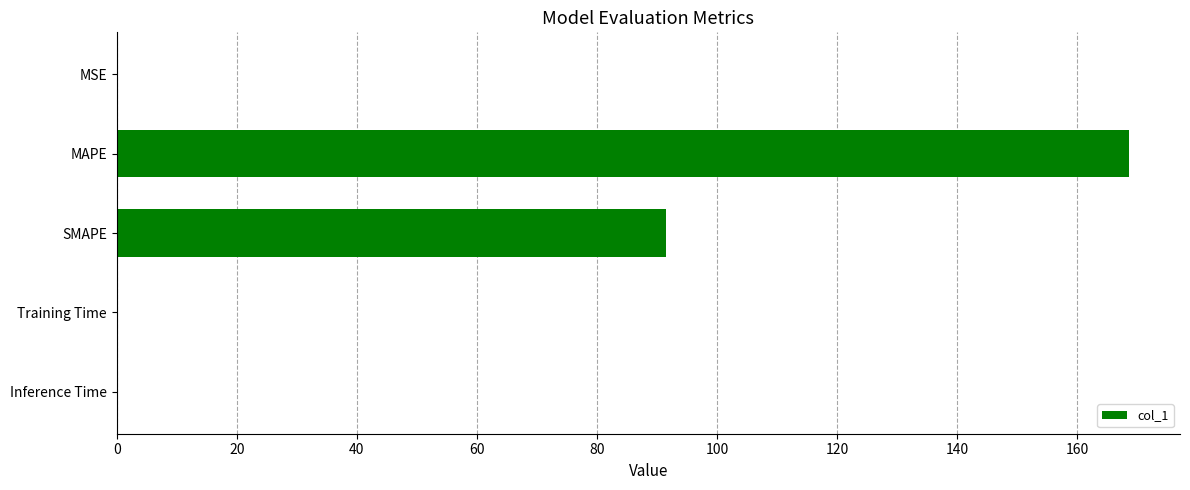

The chart shows a value of 70.5 at MAPE. True or false?

False